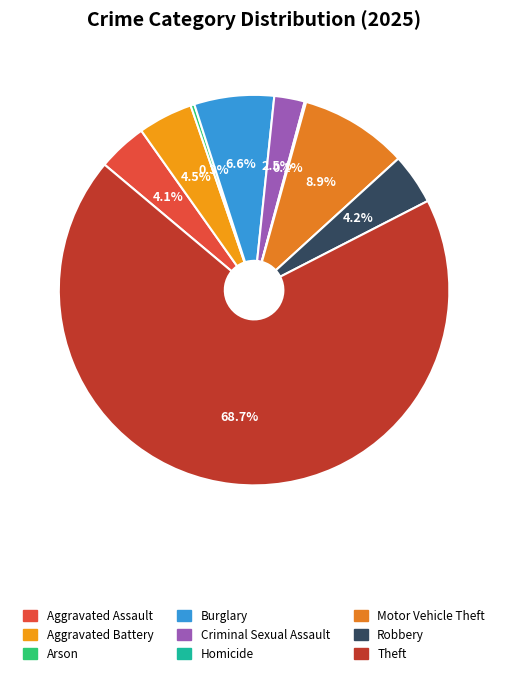

What is the smallest slice in the pie chart?

Homicide